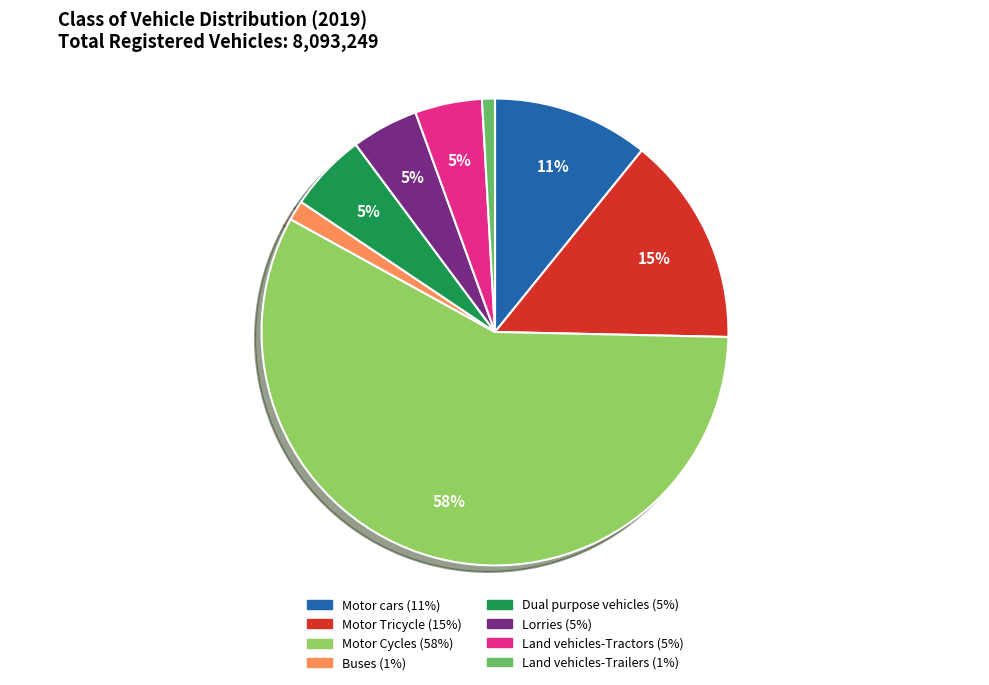

How many slices are in this pie chart?

8